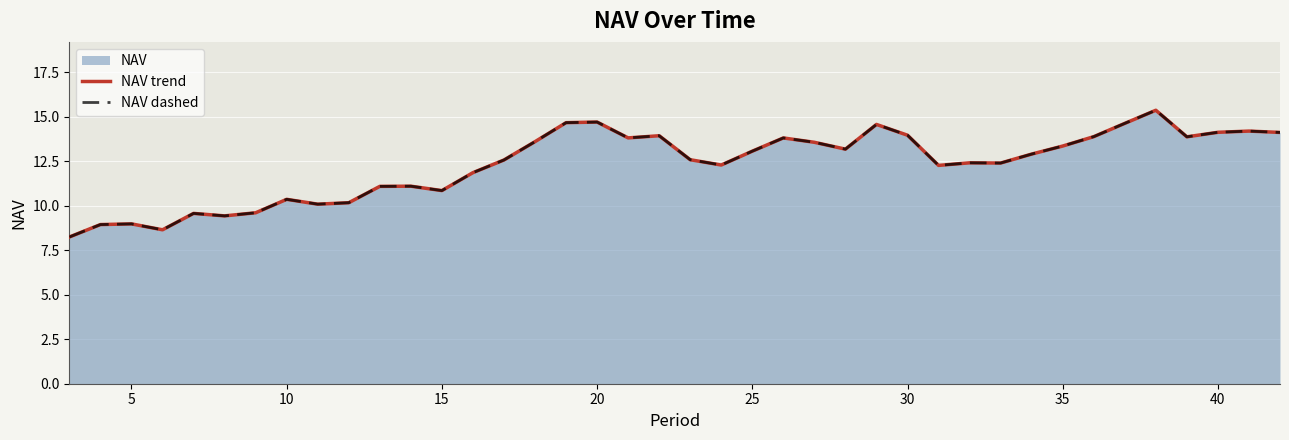

Count the number of categories in the chart.

40